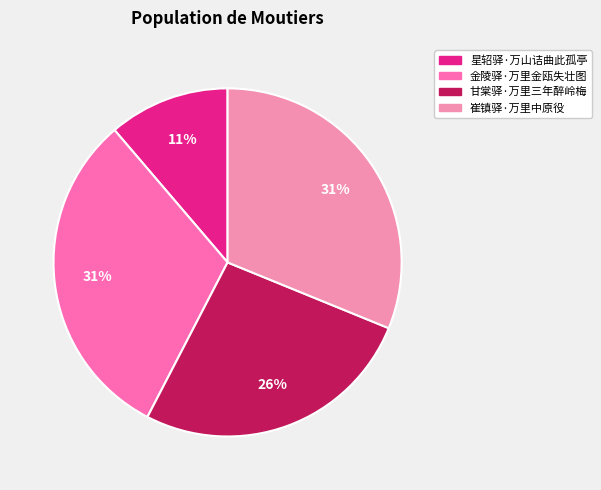

Does 崔镇驿·万里中原役 represent more than half of the total?

No